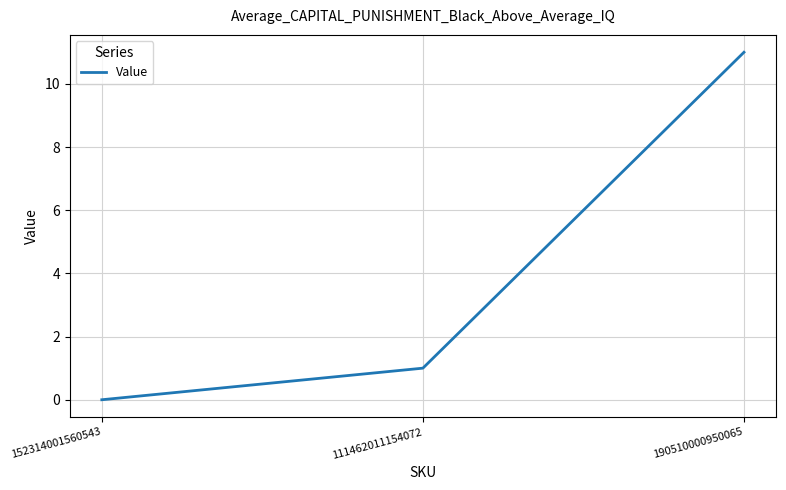

How many lines are shown in the chart?

1